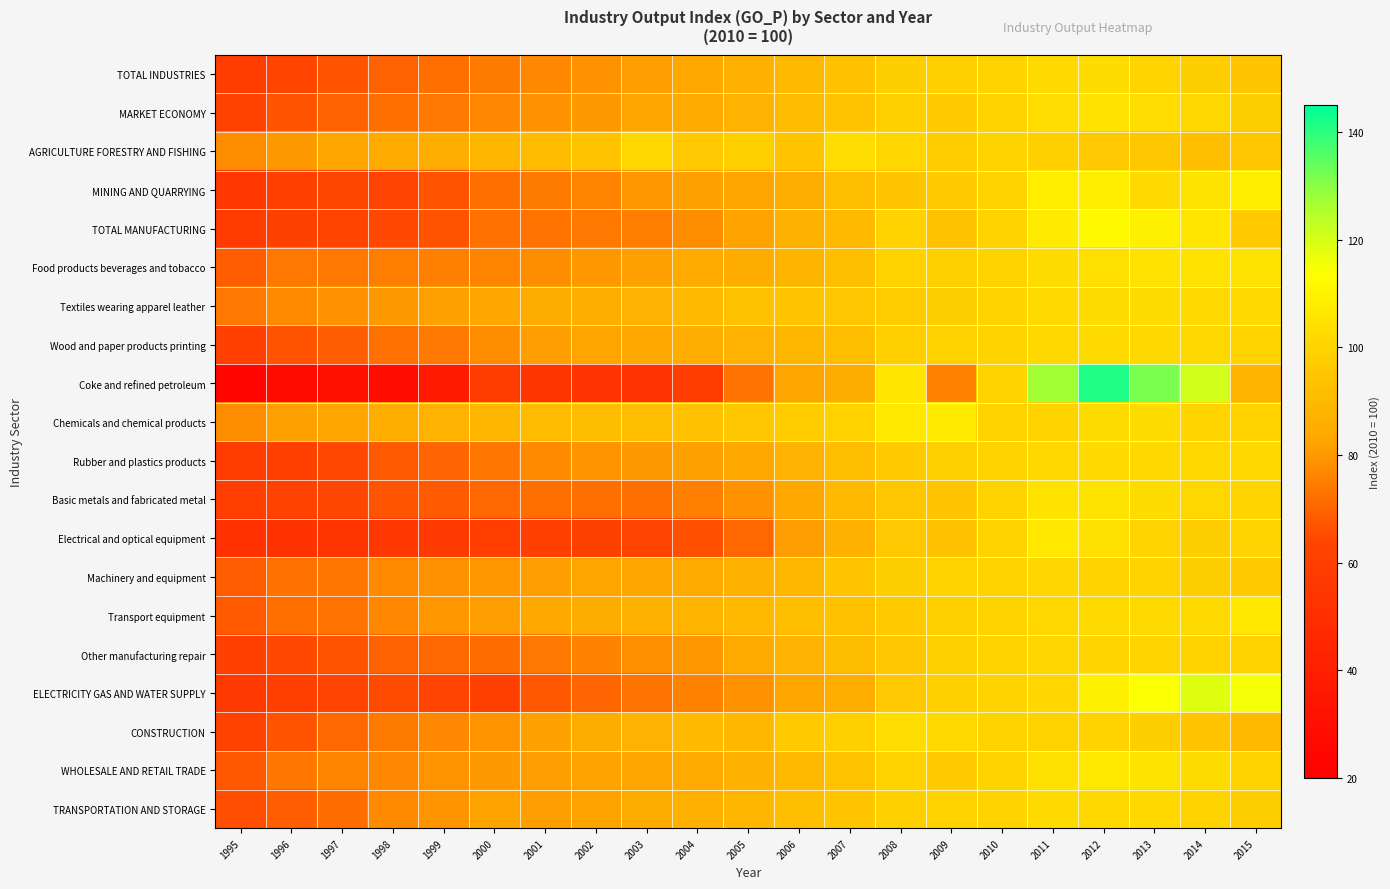

Reading right to left, what are all the values shown in this chart?

TOTAL INDUSTRIES: 2015=94.5	2014=97.7	2013=100.1	2012=102.7	2011=102.2	2010=100.0	2009=98.3	2008=97.8	2007=93.1	2006=90.0	2005=86.8	2004=84.0	2003=81.5	2002=78.9	2001=76.7	2000=74.4	1999=71.9	1998=69.6	1997=66.9	1996=63.5	1995=59.2
MARKET ECONOMY: 2015=97.8	2014=101.2	2013=103.2	2012=104.7	2011=103.4	2010=100.0	2009=97.1	2008=98.3	2007=93.8	2006=90.9	2005=87.4	2004=84.9	2003=82.8	2002=80.4	2001=78.8	2000=76.7	1999=74.2	1998=72.0	1997=69.5	1996=66.6	1995=62.3
AGRICULTURE FORESTRY AND FISHING: 2015=95.3	2014=92.7	2013=95.6	2012=96.1	2011=98.1	2010=100.0	2009=97.6	2008=100.8	2007=103.3	2006=94.1	2005=98.3	2004=95.8	2003=101.4	2002=93.7	2001=91.1	2000=89.0	1999=85.8	1998=84.5	1997=83.3	1996=80.5	1995=78.0
MINING AND QUARRYING: 2015=108.0	2014=105.0	2013=102.5	2012=108.2	2011=108.2	2010=100.0	2009=96.3	2008=95.1	2007=91.9	2006=85.8	2005=83.0	2004=81.6	2003=79.9	2002=76.4	2001=74.4	2000=72.0	1999=66.5	1998=62.6	1997=64.4	1996=61.0	1995=55.8
TOTAL MANUFACTURING: 2015=97.1	2014=105.8	2013=109.2	2012=111.9	2011=107.8	2010=100.0	2009=93.5	2008=99.3	2007=90.7	2006=87.1	2005=82.3	2004=78.1	2003=75.2	2002=74.1	2001=73.1	2000=72.3	1999=66.7	1998=64.7	1997=63.2	1996=61.7	1995=57.6
Food products beverages and tobacco: 2015=105.4	2014=104.9	2013=104.9	2012=103.8	2011=102.7	2010=100.0	2009=99.0	2008=99.2	2007=92.7	2006=88.4	2005=85.3	2004=84.8	2003=81.6	2002=79.6	2001=77.6	2000=76.4	1999=75.3	1998=74.8	1997=74.0	1996=74.2	1995=68.6
Textiles wearing apparel leather: 2015=102.2	2014=102.4	2013=102.9	2012=102.9	2011=102.4	2010=100.0	2009=98.0	2008=97.5	2007=95.3	2006=94.6	2005=93.5	2004=89.9	2003=87.5	2002=86.2	2001=85.4	2000=83.0	1999=81.6	1998=80.1	1997=78.9	1996=77.4	1995=74.0
Wood and paper products printing: 2015=100.3	2014=101.3	2013=101.6	2012=102.1	2011=101.9	2010=100.0	2009=99.4	2008=98.3	2007=92.2	2006=89.5	2005=87.7	2004=85.5	2003=84.1	2002=82.9	2001=81.3	2000=78.1	1999=74.2	1998=72.6	1997=69.1	1996=66.7	1995=61.4
Coke and refined petroleum: 2015=88.2	2014=120.8	2013=131.6	2012=141.5	2011=127.0	2010=100.0	2009=75.9	2008=105.8	2007=85.1	2006=82.8	2005=72.8	2004=59.1	2003=53.3	2002=53.3	2001=54.0	2000=59.2	1999=36.8	1998=29.4	1997=30.9	1996=28.1	1995=24.4
Chemicals and chemical products: 2015=99.3	2014=100.4	2013=102.9	2012=102.6	2011=99.9	2010=100.0	2009=107.1	2008=106.6	2007=99.2	2006=97.3	2005=95.4	2004=93.2	2003=92.7	2002=91.6	2001=91.0	2000=89.1	1999=87.5	1998=86.2	1997=82.6	1996=81.7	1995=77.7
Rubber and plastics products: 2015=101.6	2014=101.7	2013=101.9	2012=102.2	2011=101.8	2010=100.0	2009=98.9	2008=97.1	2007=92.1	2006=87.7	2005=84.3	2004=81.9	2003=80.5	2002=79.5	2001=77.5	2000=73.6	1999=69.9	1998=67.9	1997=64.5	1996=61.4	1995=58.4
Basic metals and fabricated metal: 2015=100.3	2014=101.1	2013=102.9	2012=105.4	2011=104.6	2010=100.0	2009=94.4	2008=95.5	2007=90.0	2006=84.4	2005=78.8	2004=75.2	2003=72.0	2002=72.1	2001=72.2	2000=70.7	1999=67.9	1998=67.2	1997=64.1	1996=62.2	1995=59.8
Electrical and optical equipment: 2015=100.3	2014=97.9	2013=100.1	2012=104.0	2011=106.4	2010=100.0	2009=93.0	2008=96.0	2007=86.9	2006=81.0	2005=70.5	2004=66.2	2003=62.8	2002=61.6	2001=60.6	2000=59.7	1999=57.2	1998=55.9	1997=54.2	1996=53.0	1995=52.0
Machinery and equipment: 2015=97.0	2014=97.7	2013=99.2	2012=99.6	2011=100.7	2010=100.0	2009=99.2	2008=97.7	2007=94.8	2006=89.8	2005=87.1	2004=84.8	2003=83.0	2002=82.5	2001=81.3	2000=79.8	1999=78.6	1998=77.3	1997=73.6	1996=72.4	1995=68.3
Transport equipment: 2015=106.3	2014=102.4	2013=102.4	2012=102.3	2011=101.1	2010=100.0	2009=98.3	2008=96.6	2007=92.9	2006=92.2	2005=90.2	2004=88.5	2003=87.1	2002=85.2	2001=84.3	2000=81.2	1999=79.6	1998=76.8	1997=73.0	1996=72.0	1995=68.1
Other manufacturing repair: 2015=99.2	2014=99.5	2013=100.3	2012=100.4	2011=100.6	2010=100.0	2009=98.2	2008=95.3	2007=91.4	2006=87.6	2005=84.7	2004=80.0	2003=78.5	2002=75.8	2001=74.0	2000=71.4	1999=70.6	1998=69.4	1997=66.6	1996=64.6	1995=61.4
ELECTRICITY GAS AND WATER SUPPLY: 2015=115.2	2014=118.6	2013=114.0	2012=109.3	2011=101.0	2010=100.0	2009=98.3	2008=96.0	2007=86.1	2006=82.9	2005=79.0	2004=76.0	2003=72.8	2002=70.1	2001=67.5	2000=61.3	1999=62.9	1998=65.0	1997=62.9	1996=60.8	1995=57.3
CONSTRUCTION: 2015=90.7	2014=94.6	2013=98.1	2012=99.3	2011=100.0	2010=100.0	2009=102.1	2008=103.0	2007=98.2	2006=96.4	2005=89.6	2004=90.0	2003=87.5	2002=85.1	2001=81.9	2000=79.4	1999=76.8	1998=74.4	1997=70.4	1996=66.4	1995=62.2
WHOLESALE AND RETAIL TRADE: 2015=99.6	2014=102.9	2013=105.2	2012=106.5	2011=104.3	2010=100.0	2009=97.1	2008=99.2	2007=93.9	2006=90.2	2005=87.0	2004=84.8	2003=83.4	2002=82.2	2001=81.3	2000=80.5	1999=79.3	1998=77.1	1997=76.5	1996=73.3	1995=67.5
TRANSPORTATION AND STORAGE: 2015=97.9	2014=100.0	2013=101.9	2012=101.9	2011=102.4	2010=100.0	2009=99.8	2008=99.0	2007=95.0	2006=92.8	2005=89.2	2004=86.8	2003=85.1	2002=82.4	2001=81.2	2000=82.0	1999=79.4	1998=77.6	1997=71.7	1996=68.6	1995=65.4